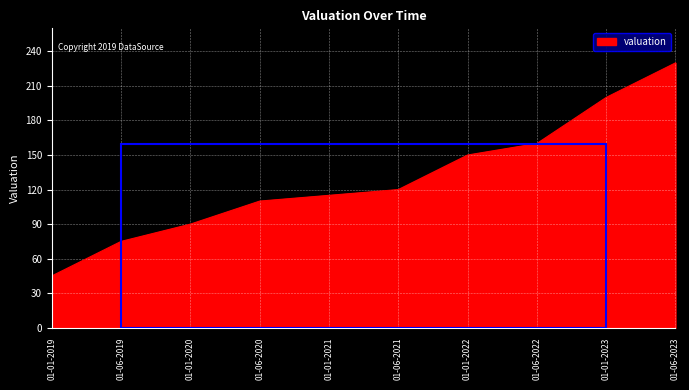

What position from the left is 01-01-2022?

7